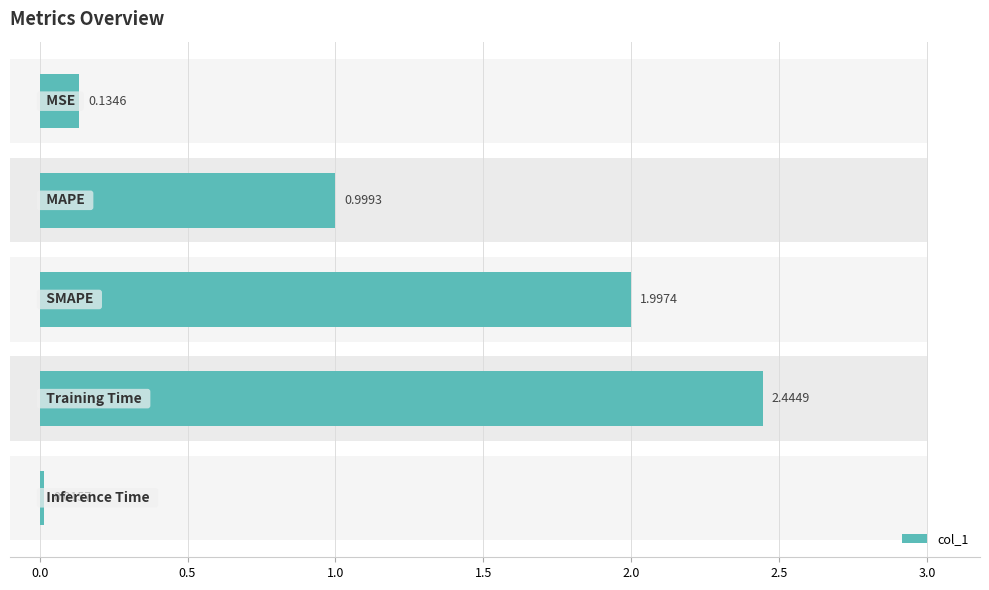

Reading left to right, list all the values displayed in this chart.

0.1	1.0	2.0	2.4	0.0